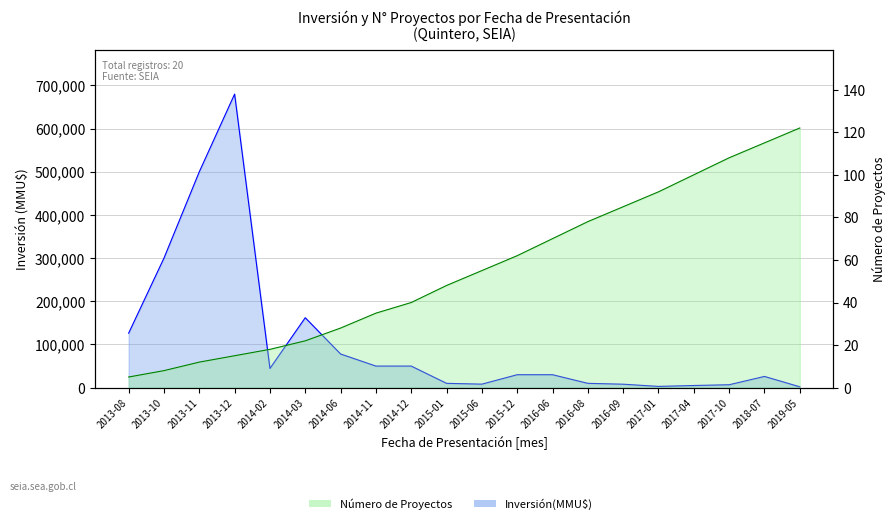

At which category does Inversión(MMU$) reach its first local valley?

2014-02